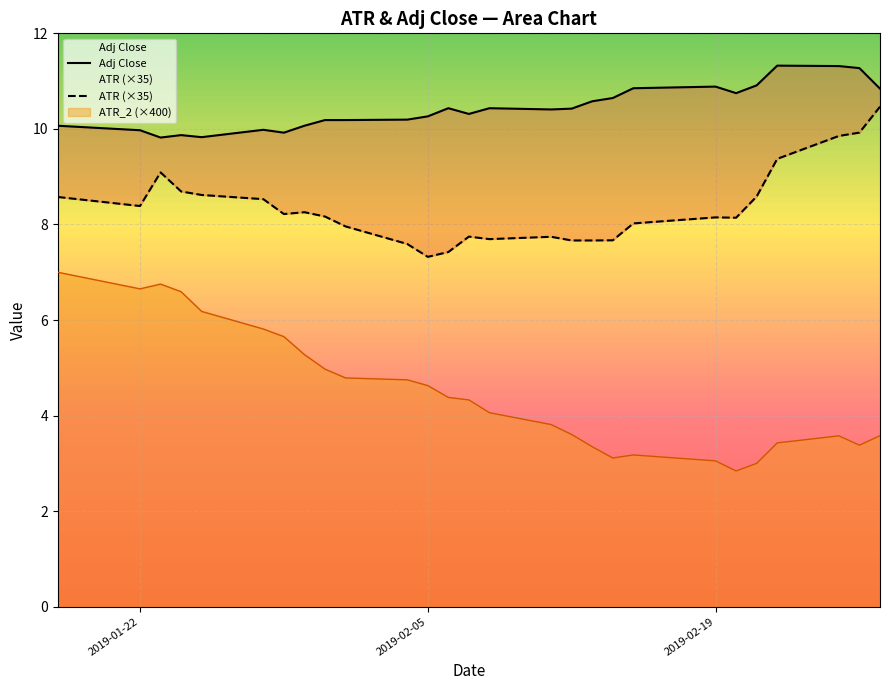

At which label does ATR first exceed 8?

ATR